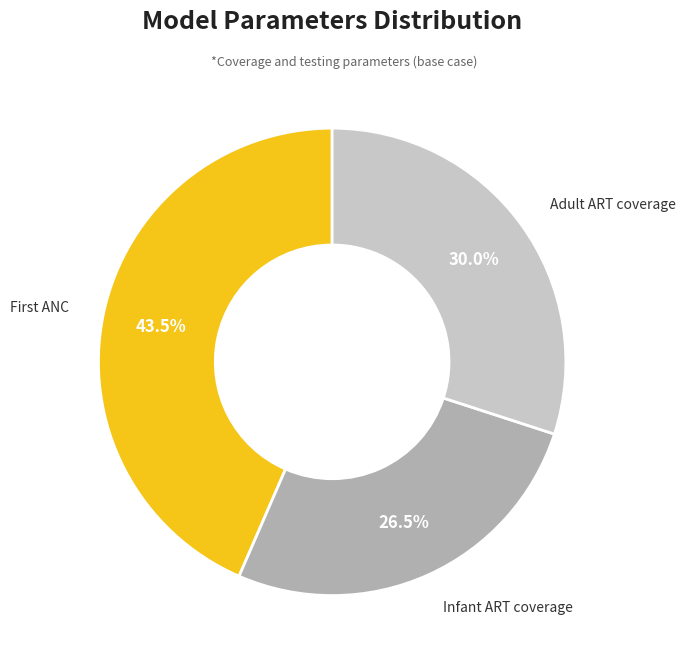

Combined, do Adult ART coverage and Infant ART coverage account for over 50%?

Yes